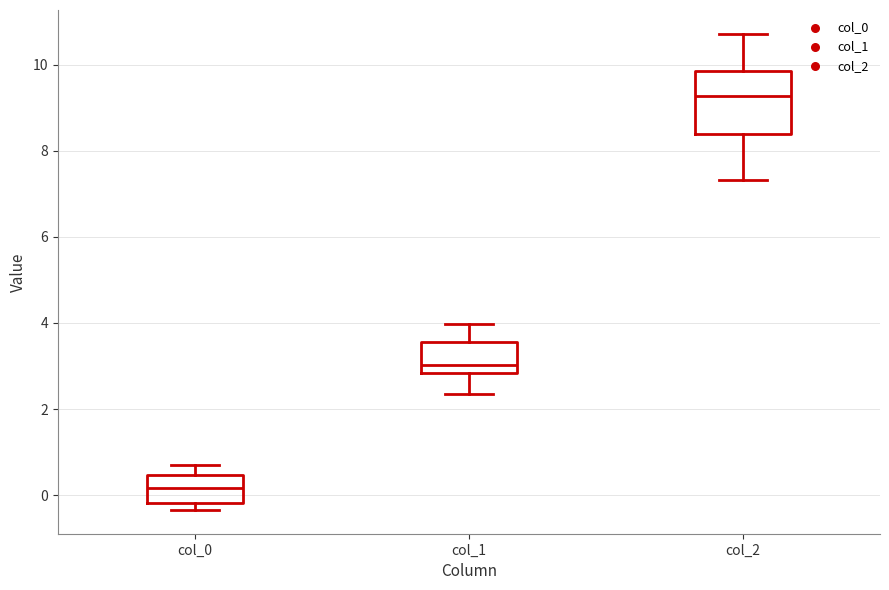

Reading left to right, transcribe this box plot: for each box, give where its median line is, the range the box spans, and where its two whiskers end, as read against the y-axis. The values are not printed on the chart, so give them approximately, as read against the axis.

col_0: median 0.2, box -0.2 to 0.4, whiskers -0.4 to 0.6
col_1: median 3.0, box 2.8 to 3.6, whiskers 2.4 to 4.0
col_2: median 9.2, box 8.4 to 9.8, whiskers 7.4 to 10.8